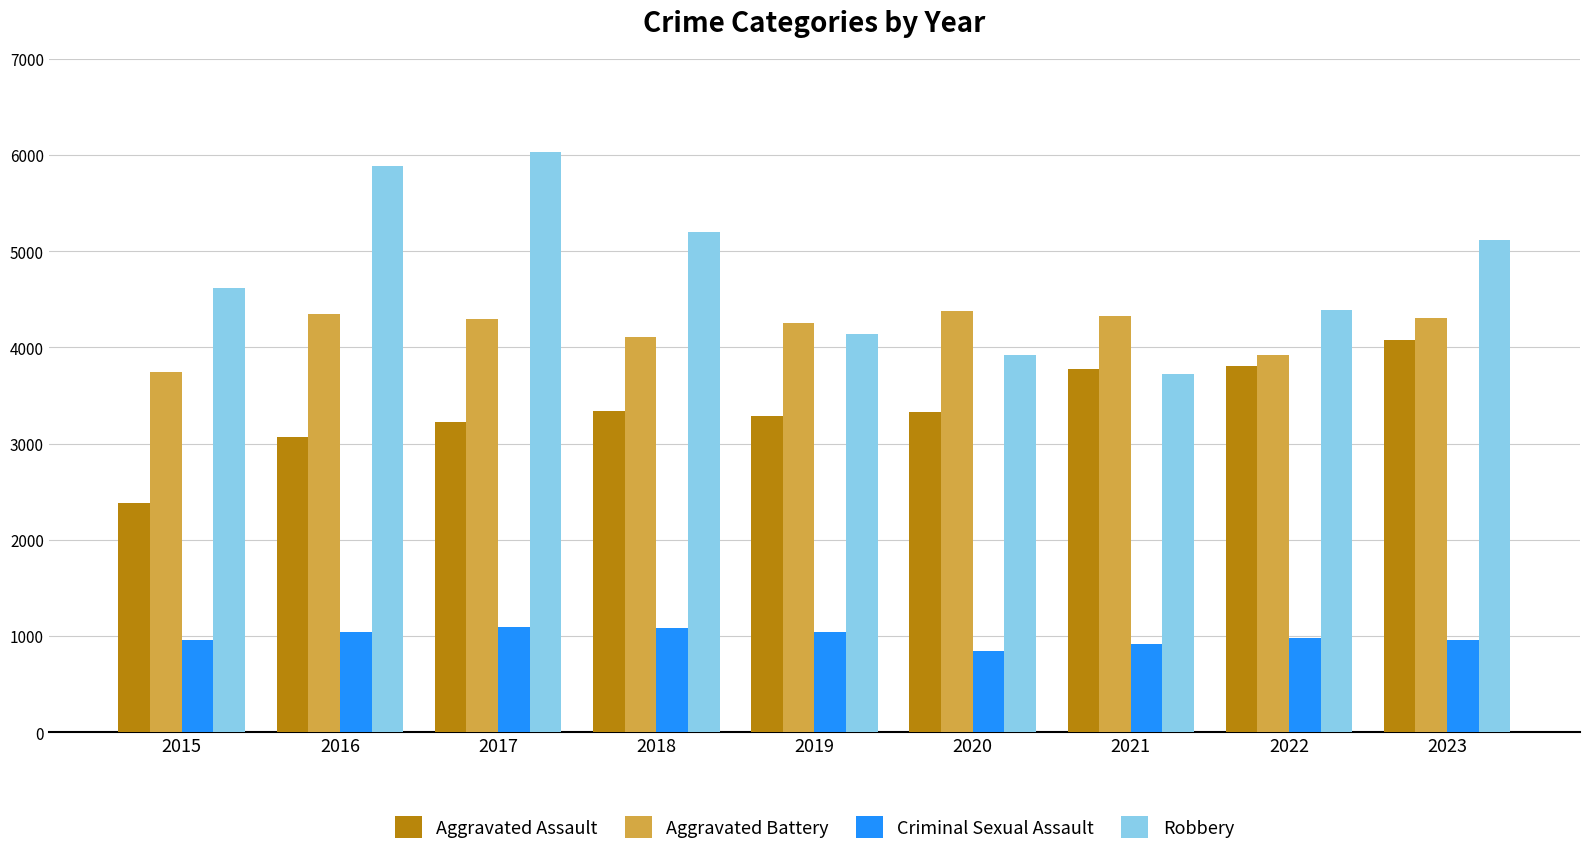

The Aggravated Battery series shows 4303 at 2023. True or false?

True